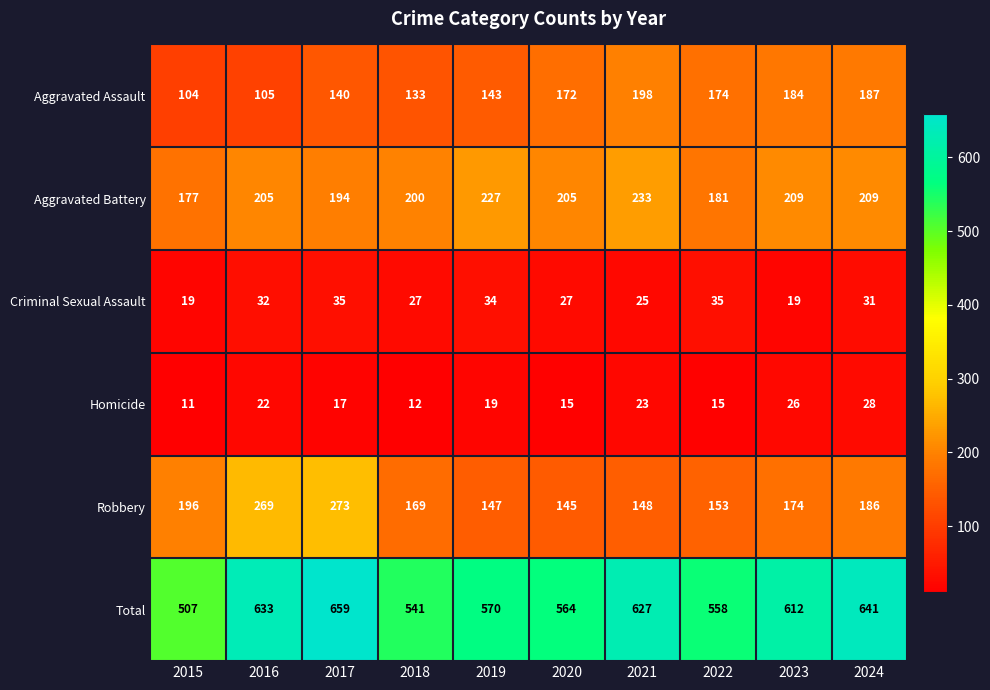

Which series has the largest total across all categories?

Total